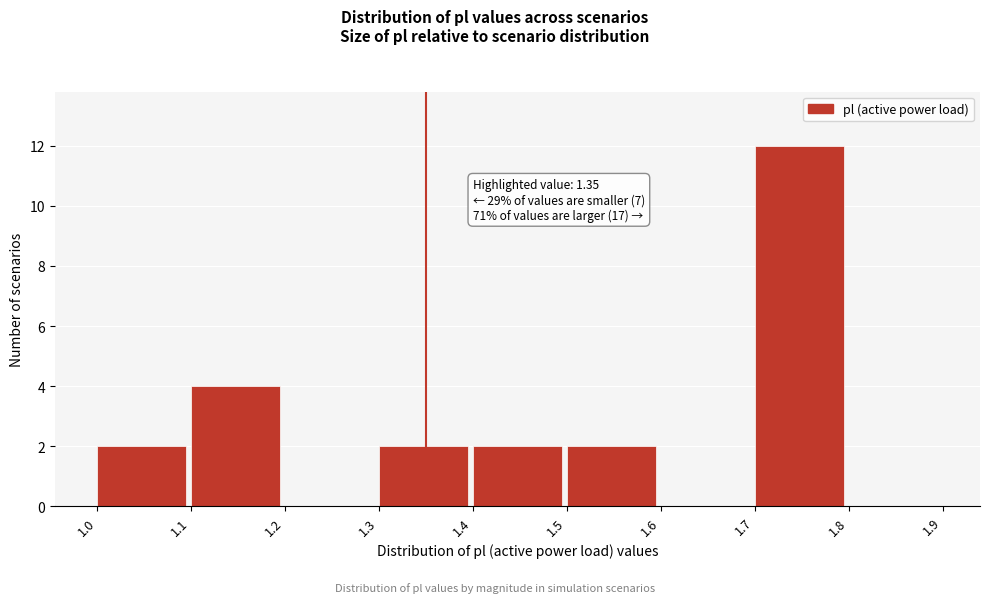

Which range on the x-axis has the tallest bar?

1.7 to 1.8